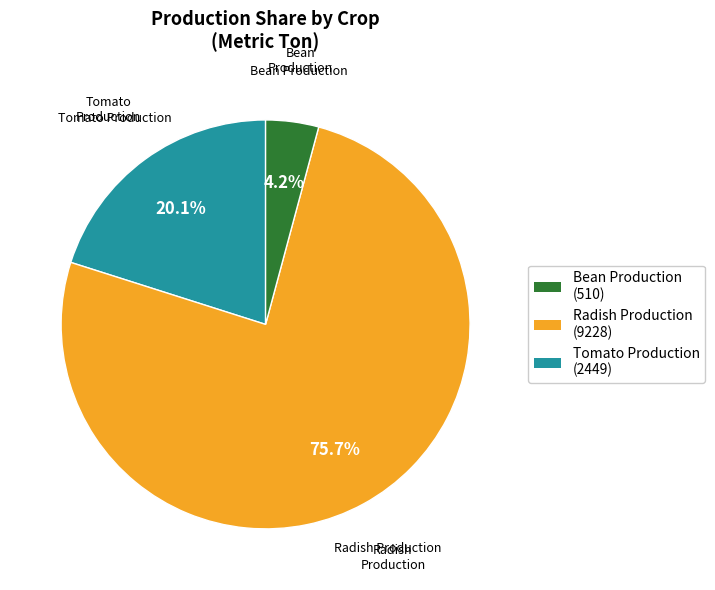

Is Radish Production (9228) the majority of the pie?

Yes